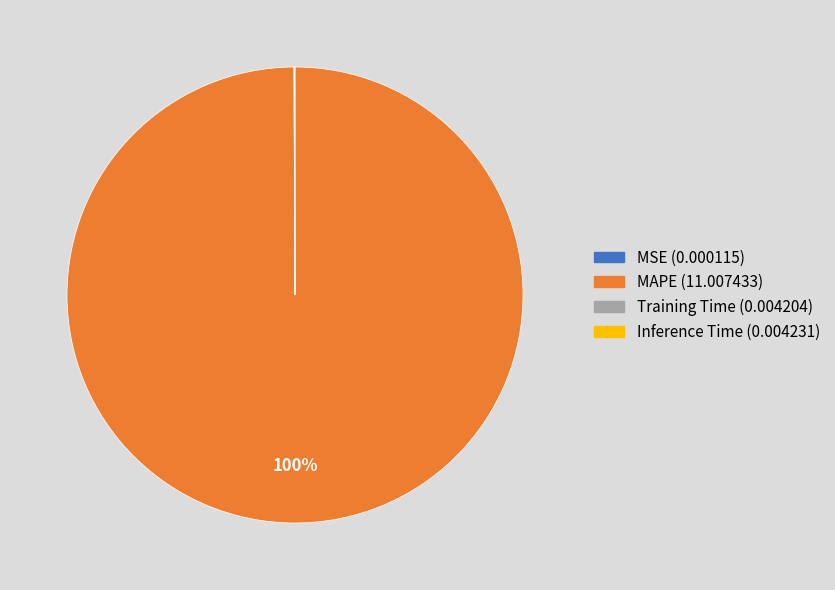

What is the largest slice in the pie chart?

MAPE